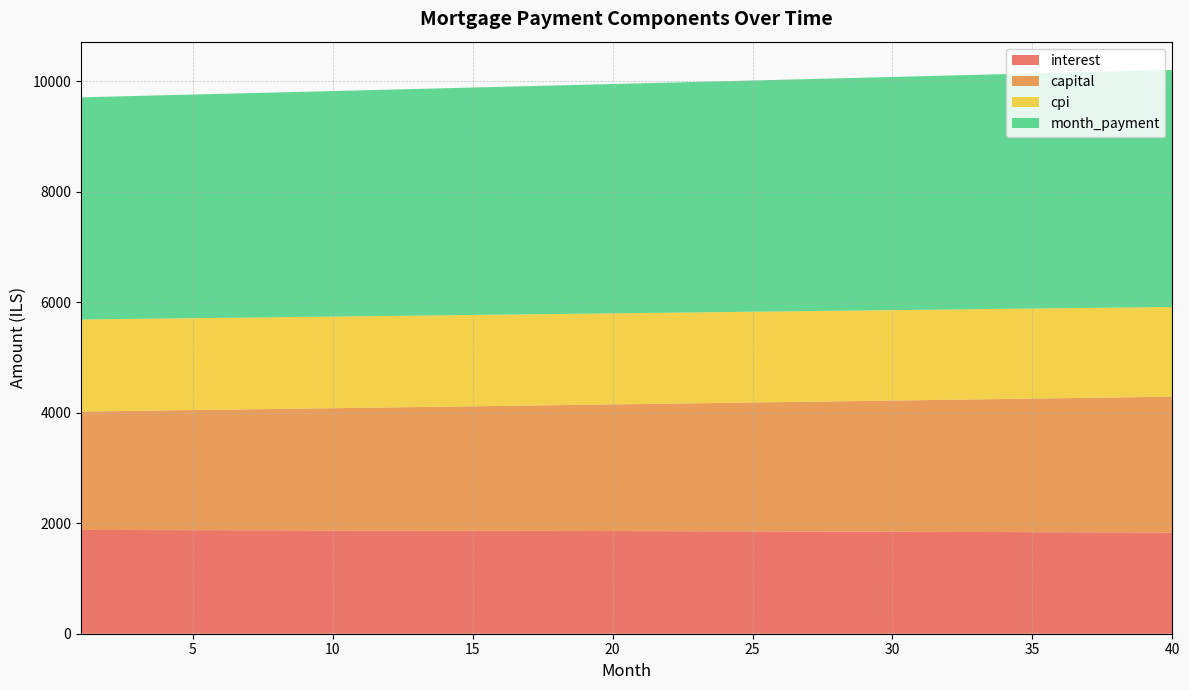

What is the total value across all series at 10?

9821.3